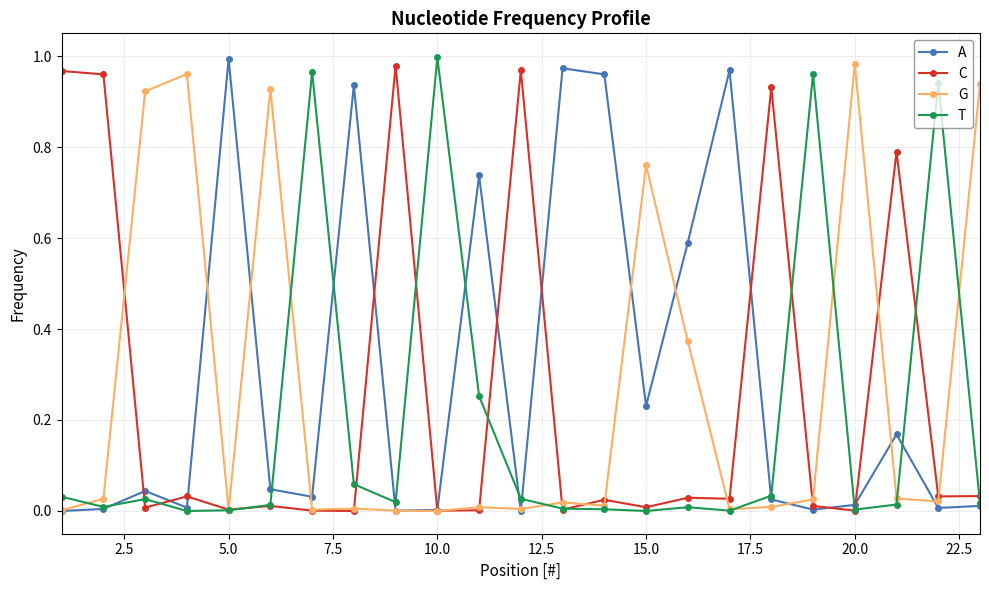

True or false: T has more than 0 interior local peaks.

True